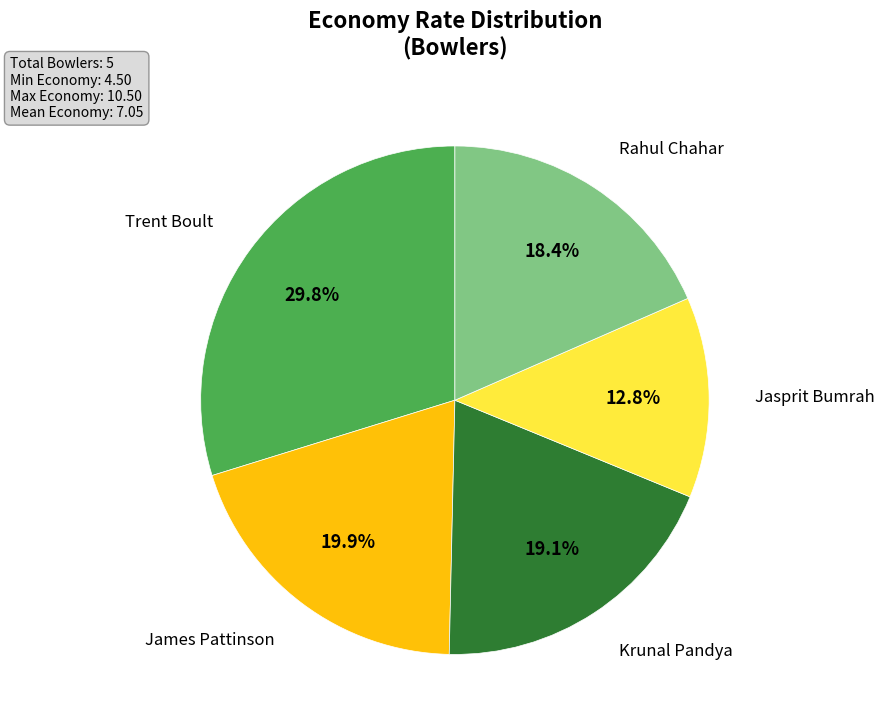

Is there a majority slice in this chart?

No